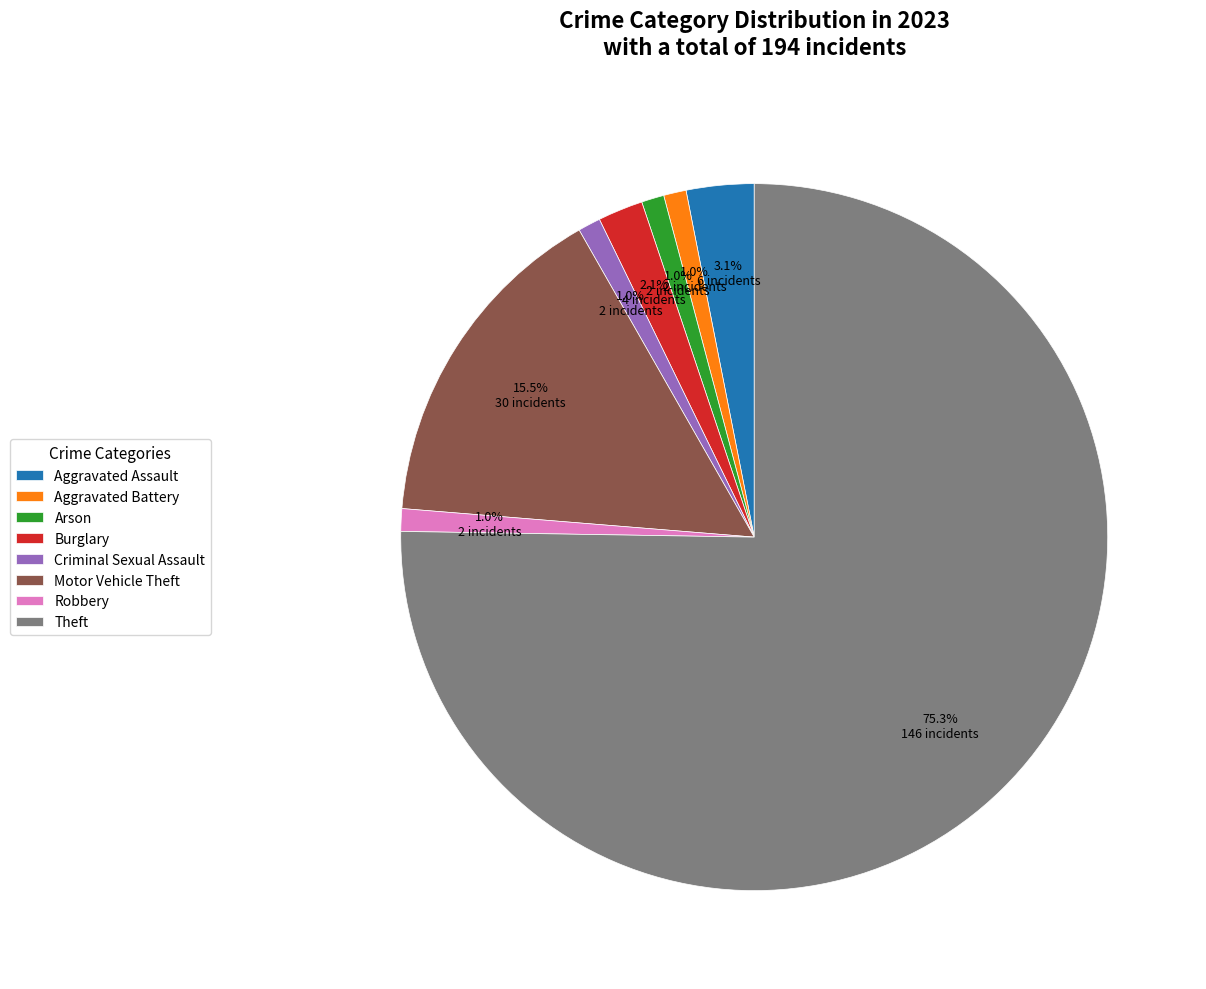

What portion of the pie excludes Aggravated Battery?

99.0%